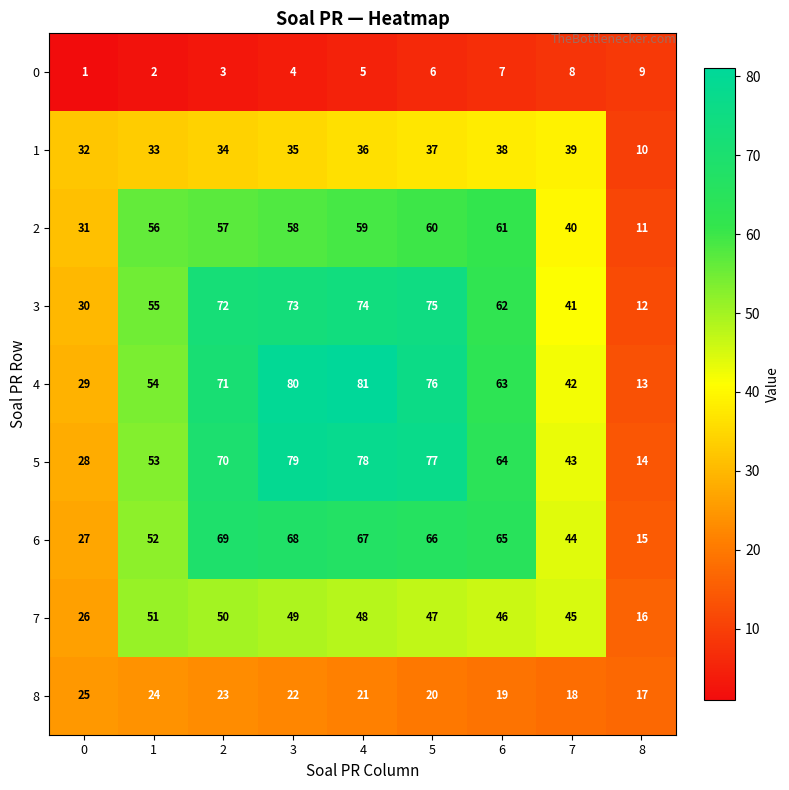

Which series changed the most between 2 and 4?

4